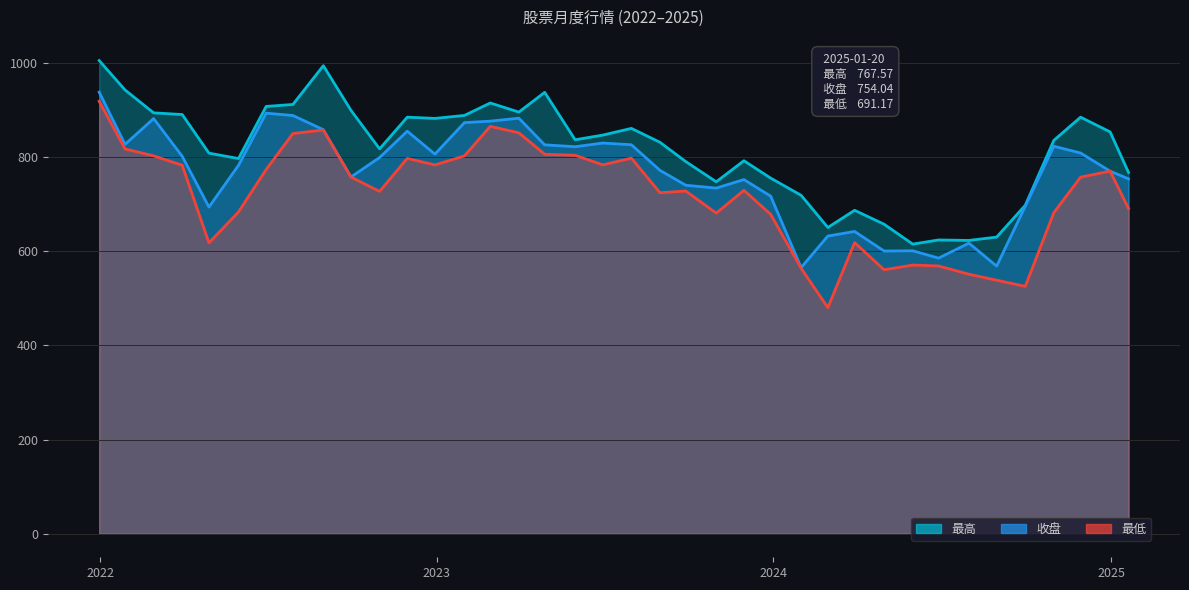

What is the value of the 收盘 point at the 7th from the left?

893.6